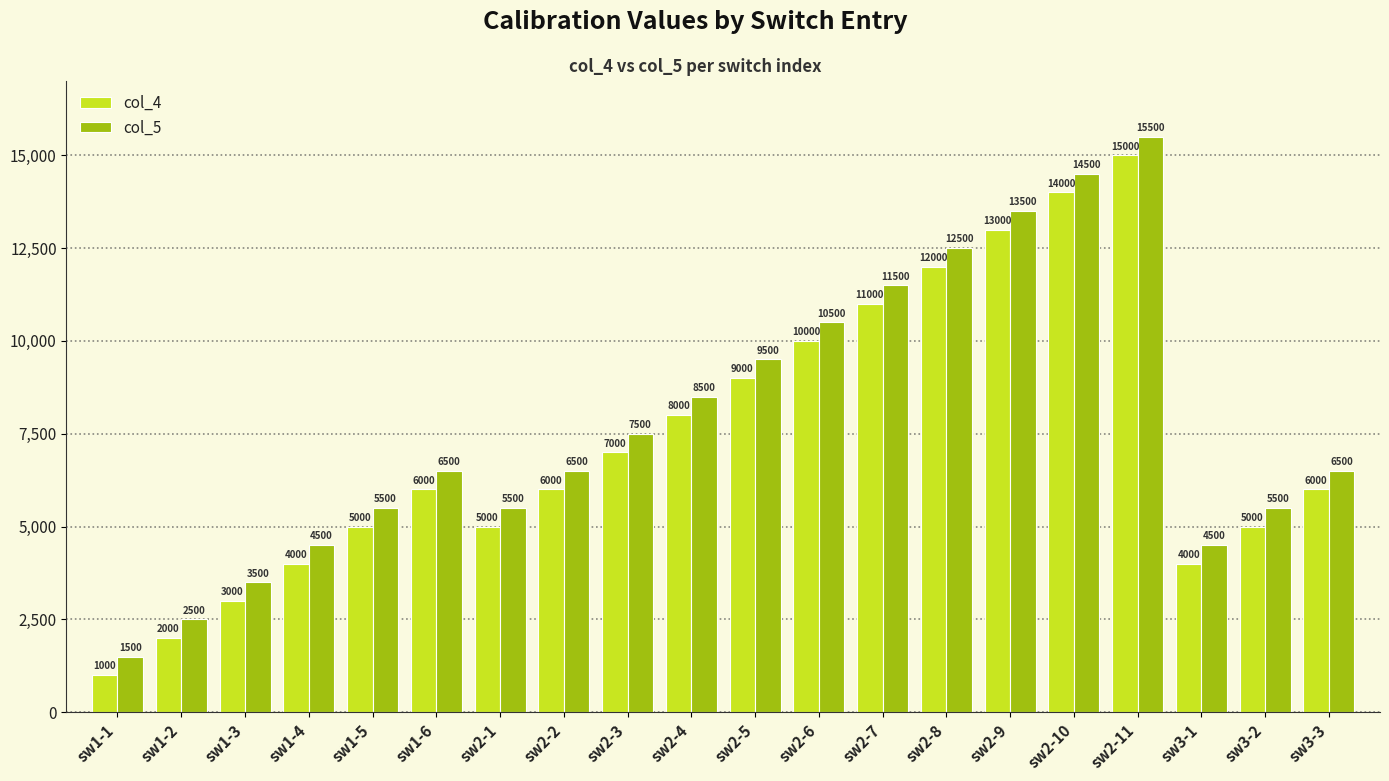

What is the highest value of the col_4 series?

15000